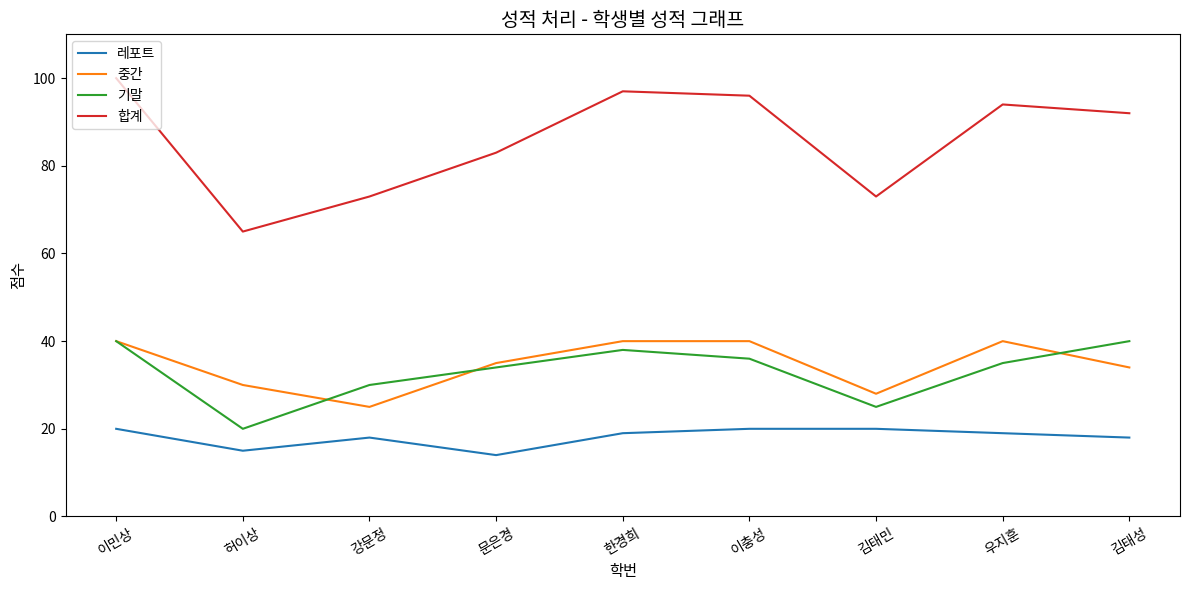

What is the total value across all series at 허이상?

130